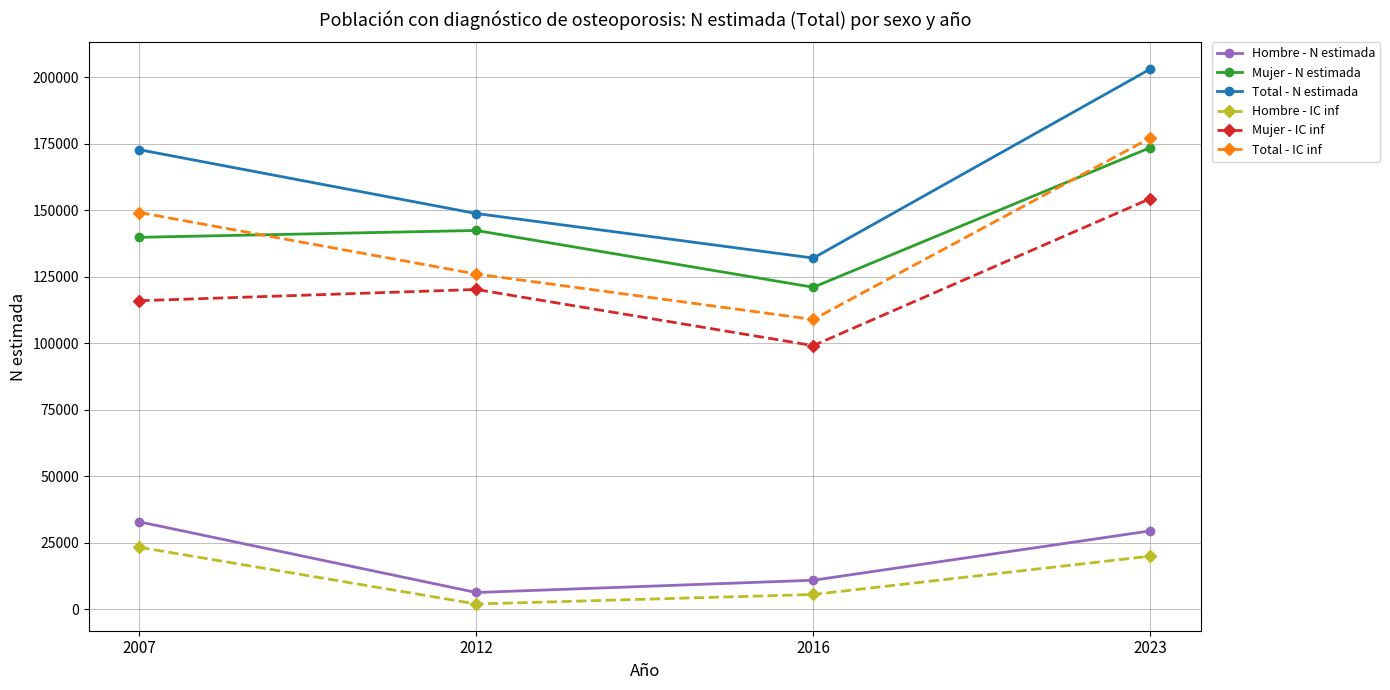

The Mujer - N estimada series shows 142365 at 2012. True or false?

True